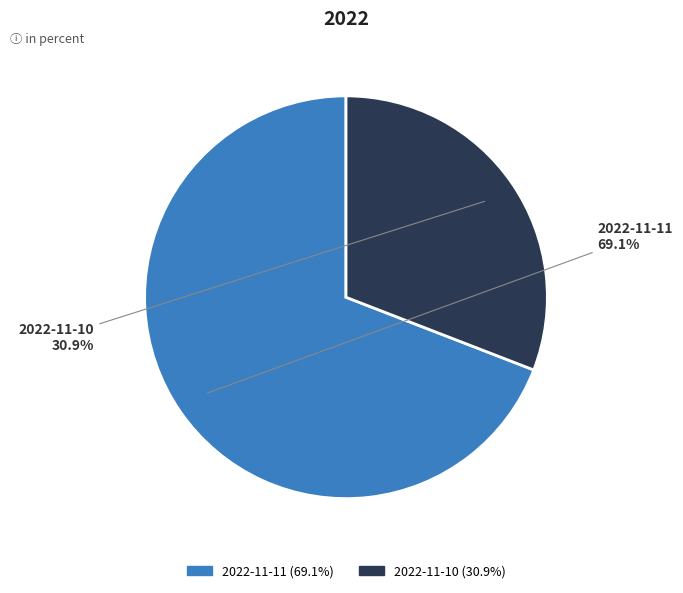

How many slices are in this pie chart?

2